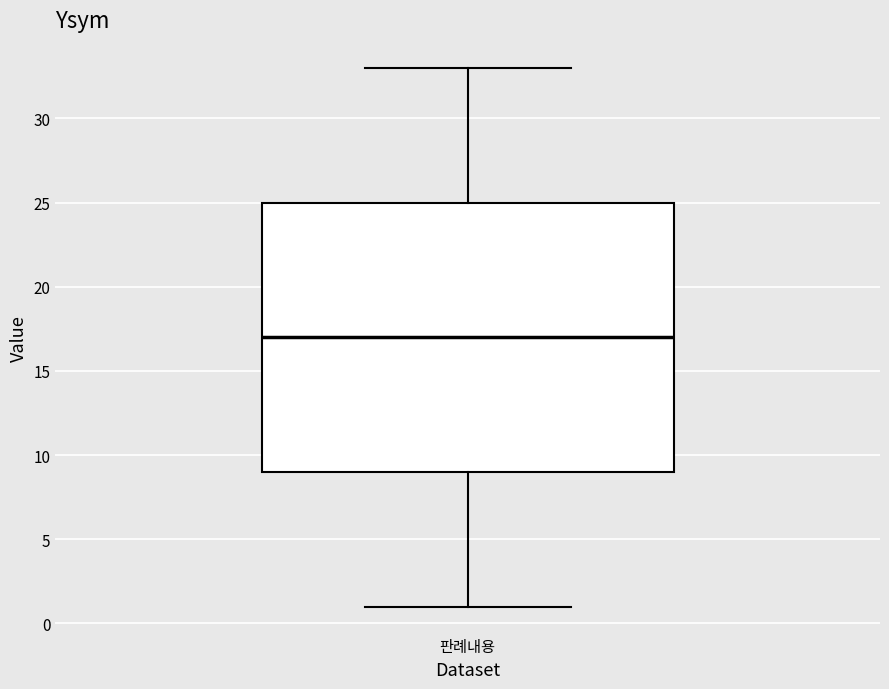

Where is the lower edge of the box for 판례내용 on the y-axis? The values are not printed on the chart, so give them approximately, as read against the axis.

9